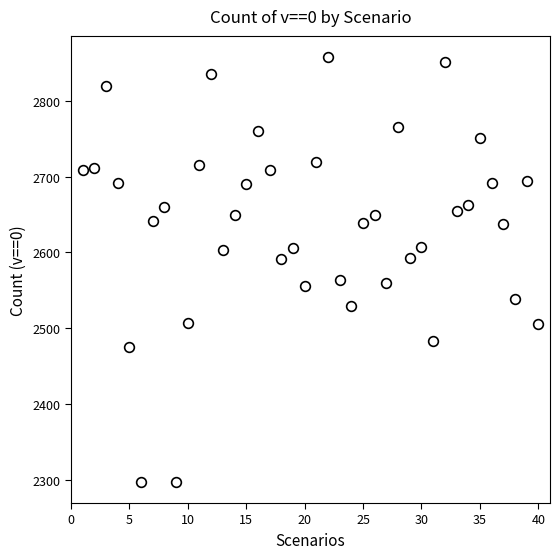

What is the range of Y values (max minus min)?

561